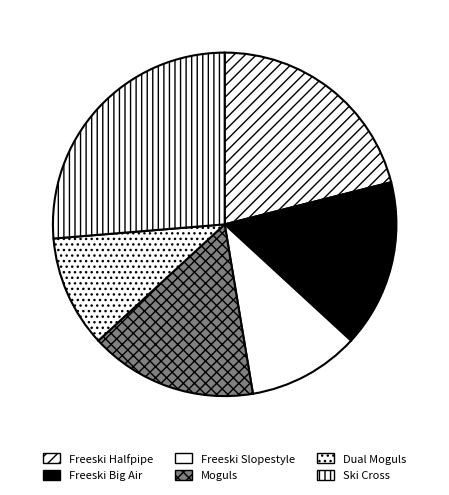

What is the ratio of the value at Freeski Slopestyle to the value at Freeski Halfpipe?

0.5